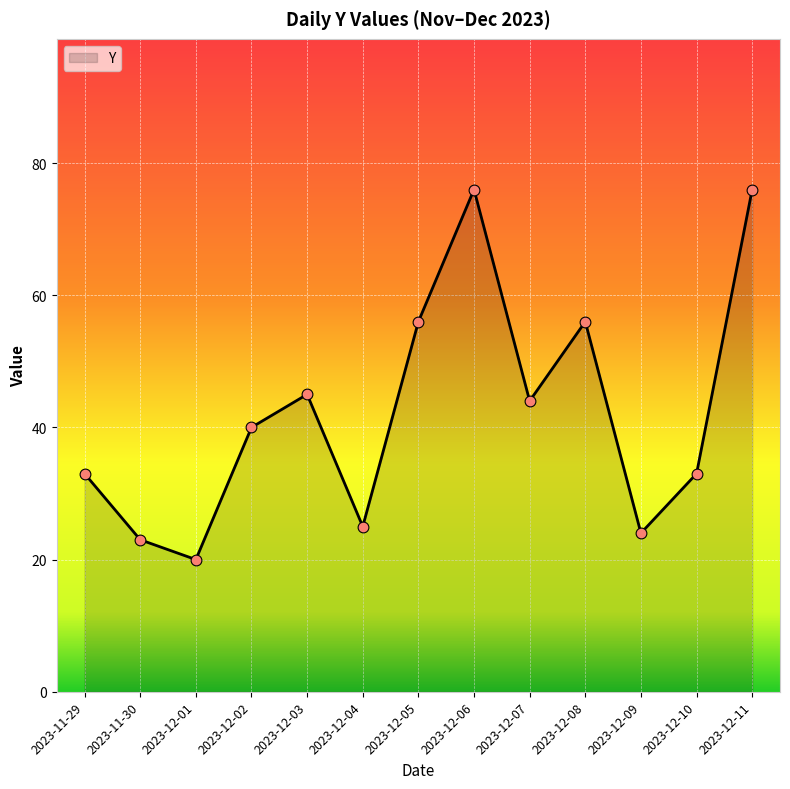

What is the change in value from 2023-12-01 to 2023-12-08?

+36